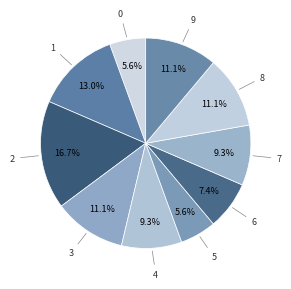

Does any single category account for the majority?

No